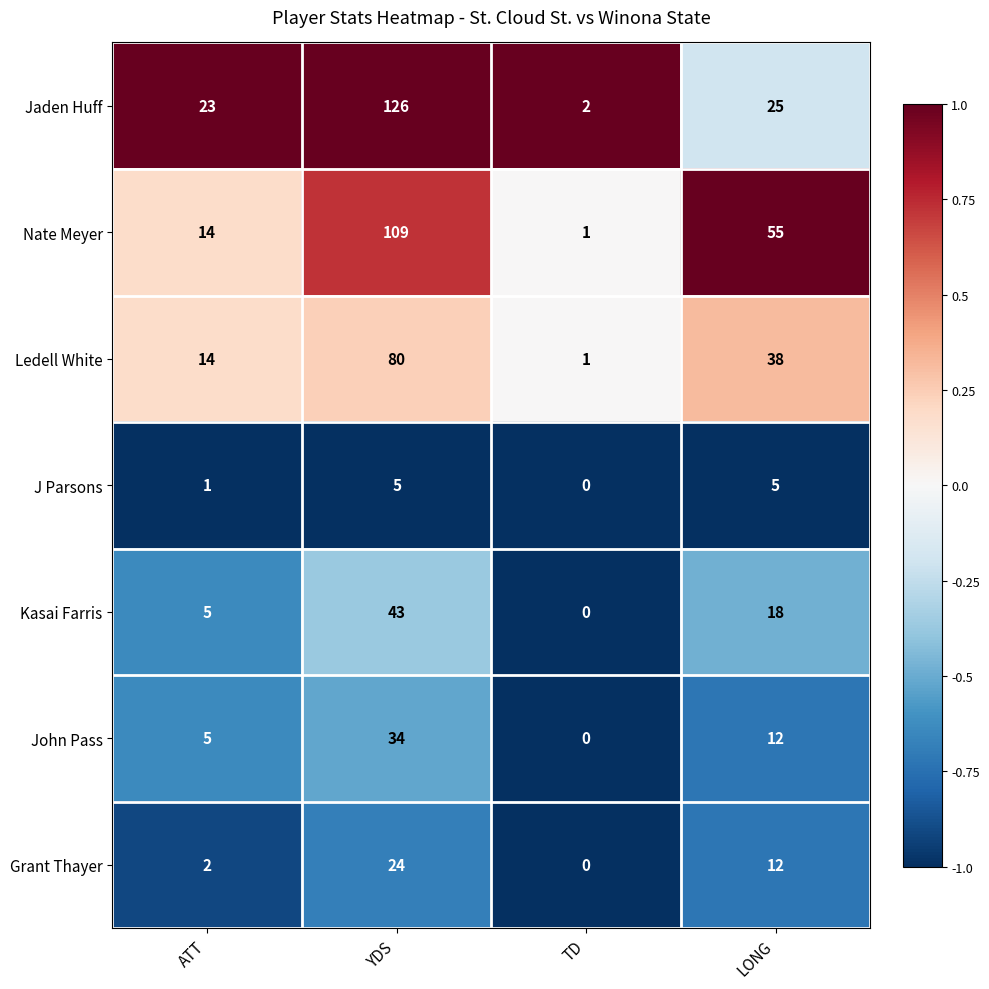

What is the sum of the Grant Thayer values at LONG and TD?

12